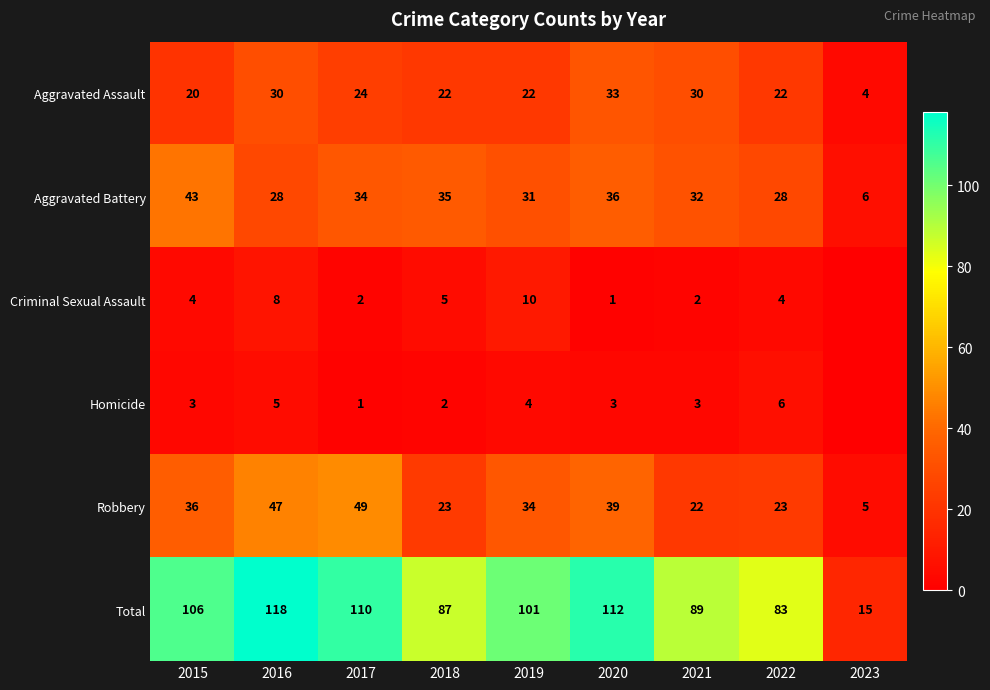

How many data points does each series have?

9